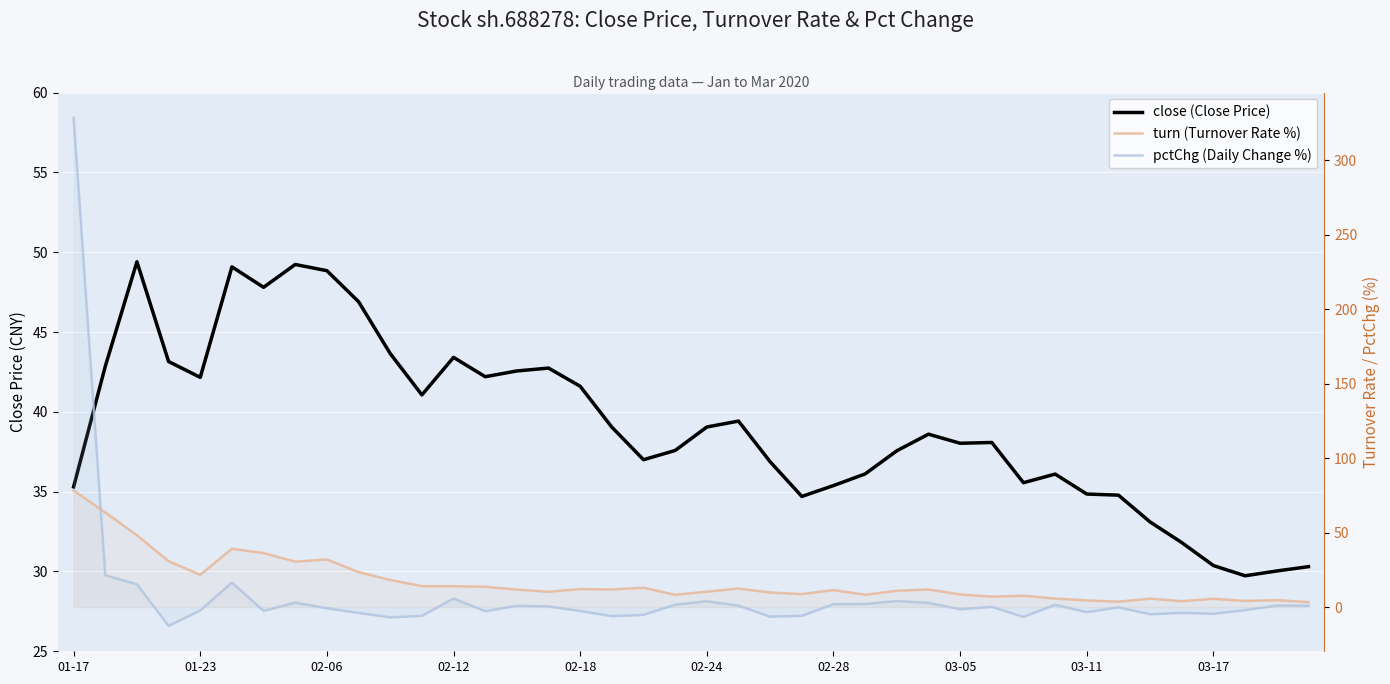

What is the average value of the pctChg series?

8.0